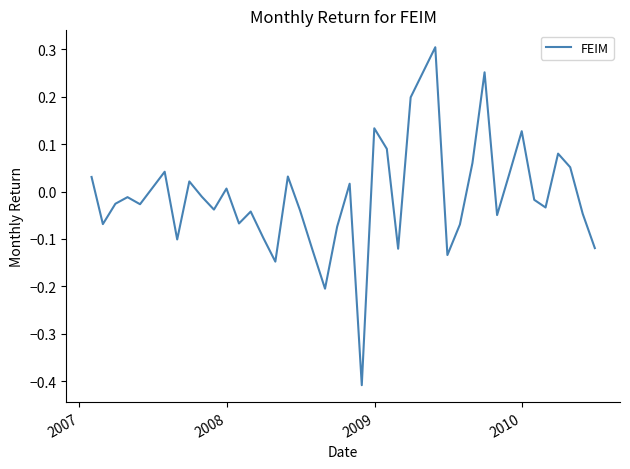

How many lines are shown in the chart?

1